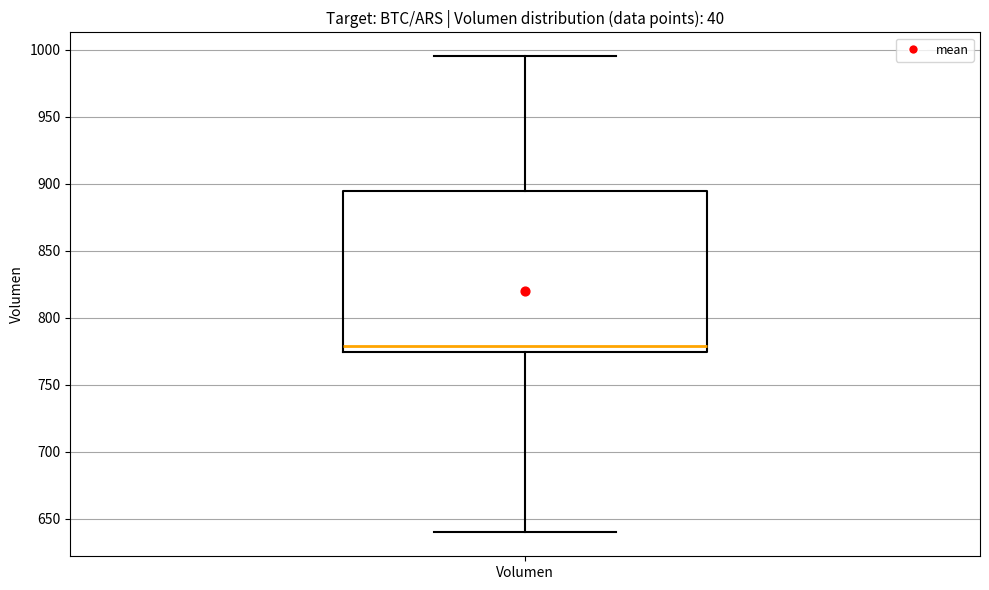

Transcribe this box plot: give where the median line is, the range the box spans, and where the two whiskers end, as read against the y-axis. The values are not printed on the chart, so give them approximately, as read against the axis.

median 780, box 775 to 895, whiskers 640 to 995